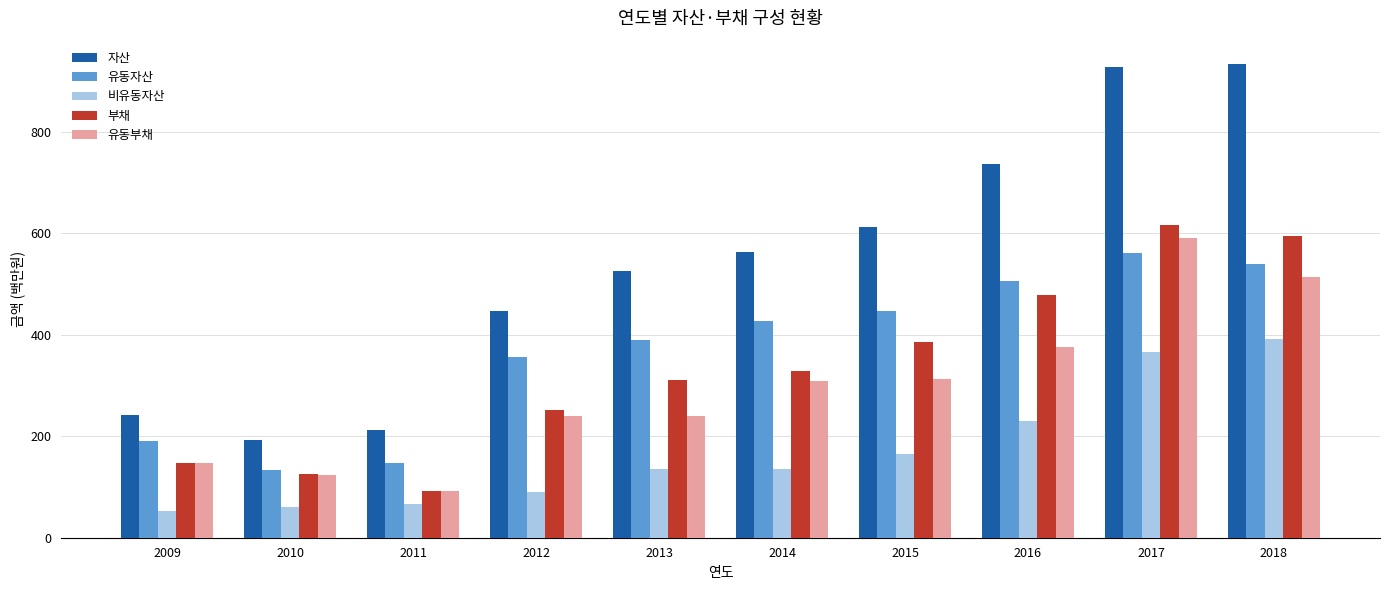

Is the value of 유동부채 at 2011 greater than the value of 유동자산 at 2010?

No